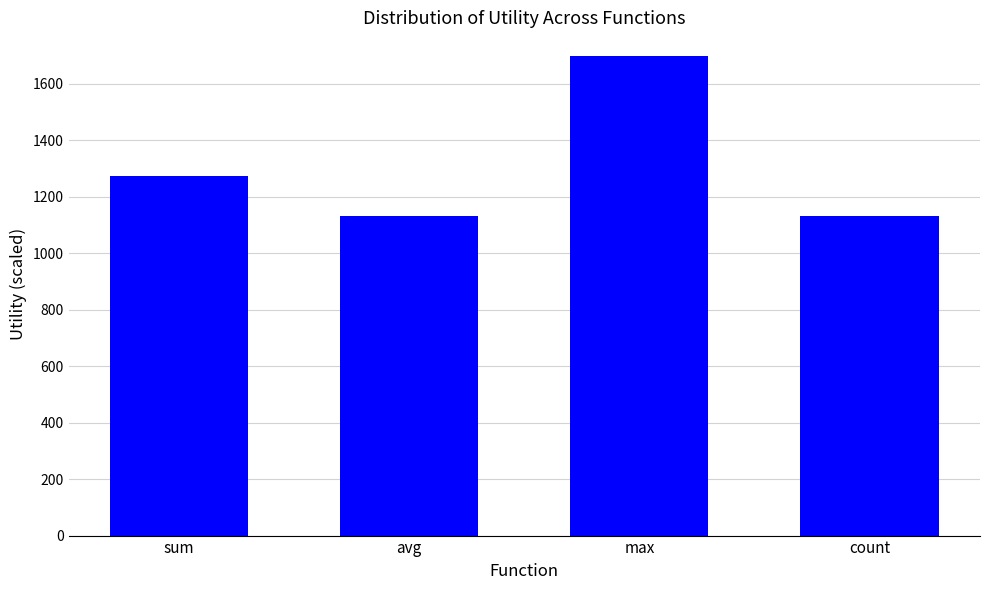

What is the approximate value at max, to the nearest 100?

1700